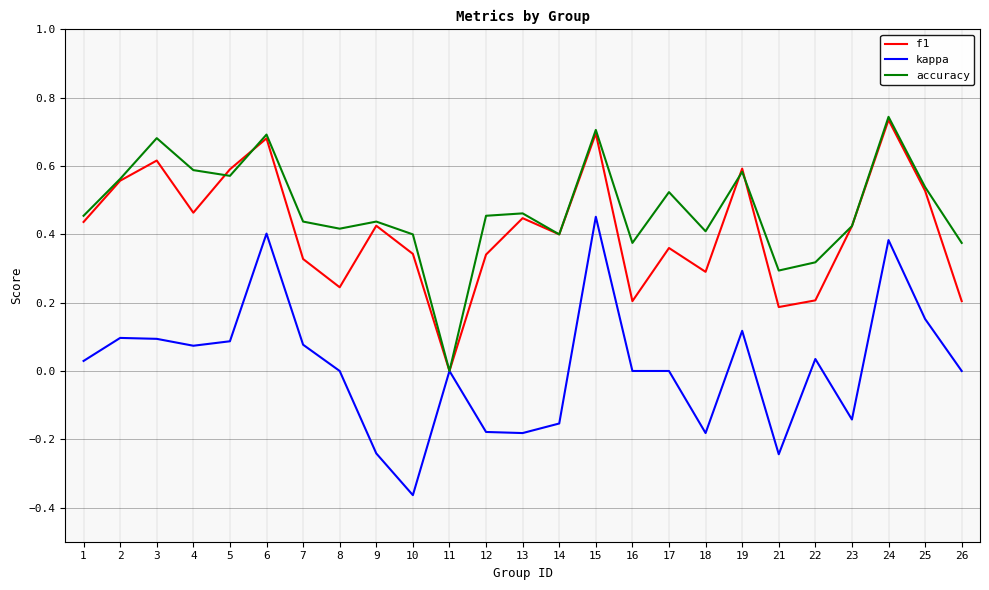

Which series has the largest total across all categories?

accuracy